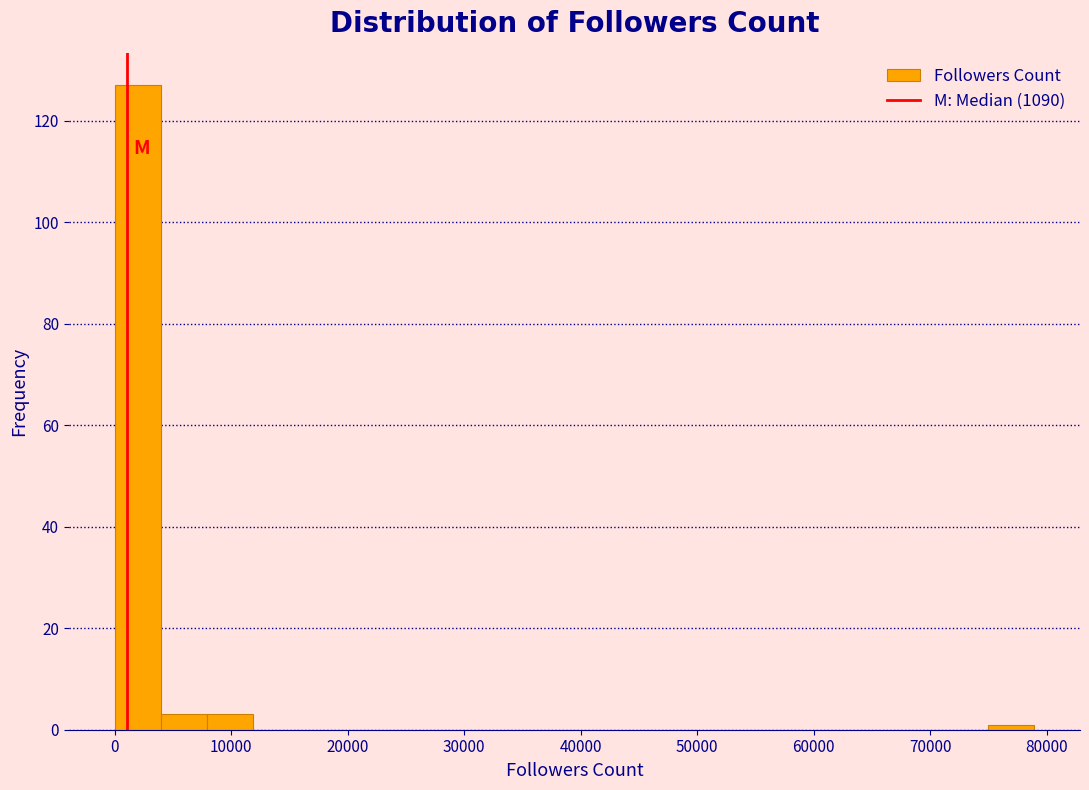

Read against the x-axis, roughly where is the centre of the tallest bar?

2000